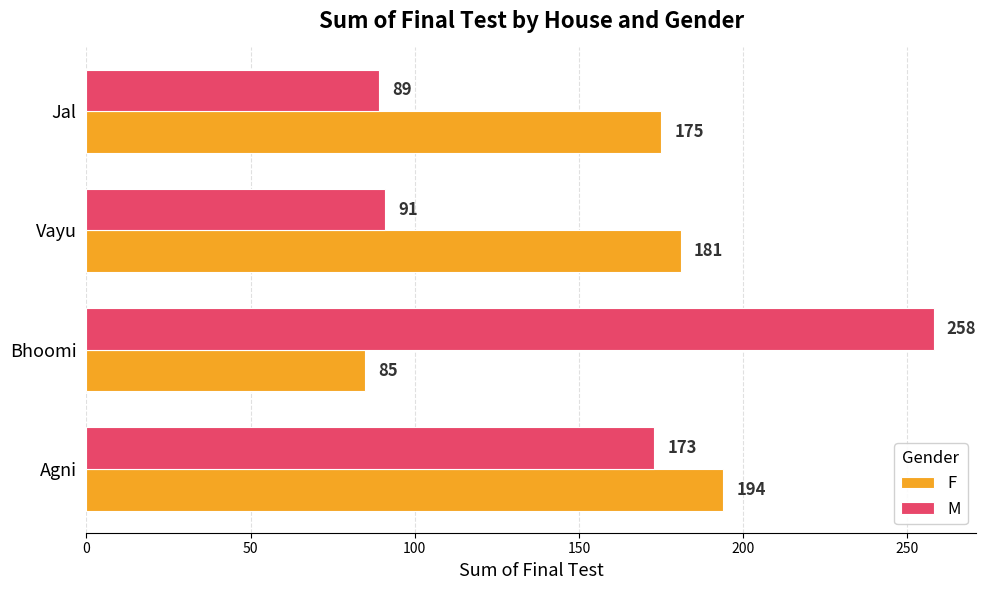

List the series in order of their overall mean, highest first.

F, M